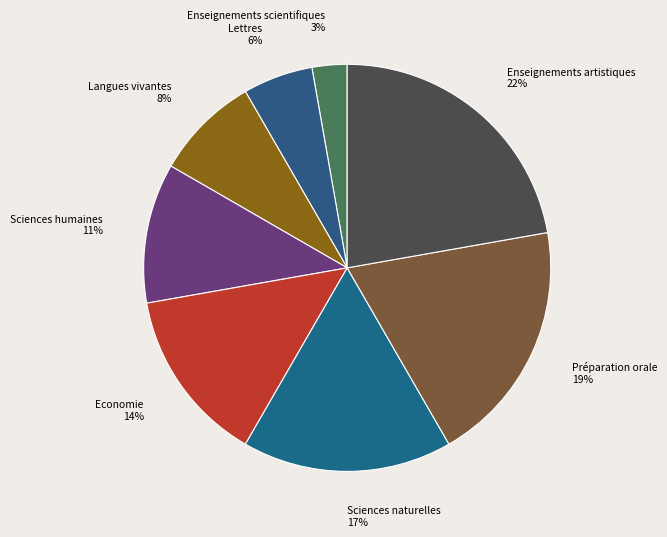

Is the sum of Economie and Préparation orale greater than half?

No